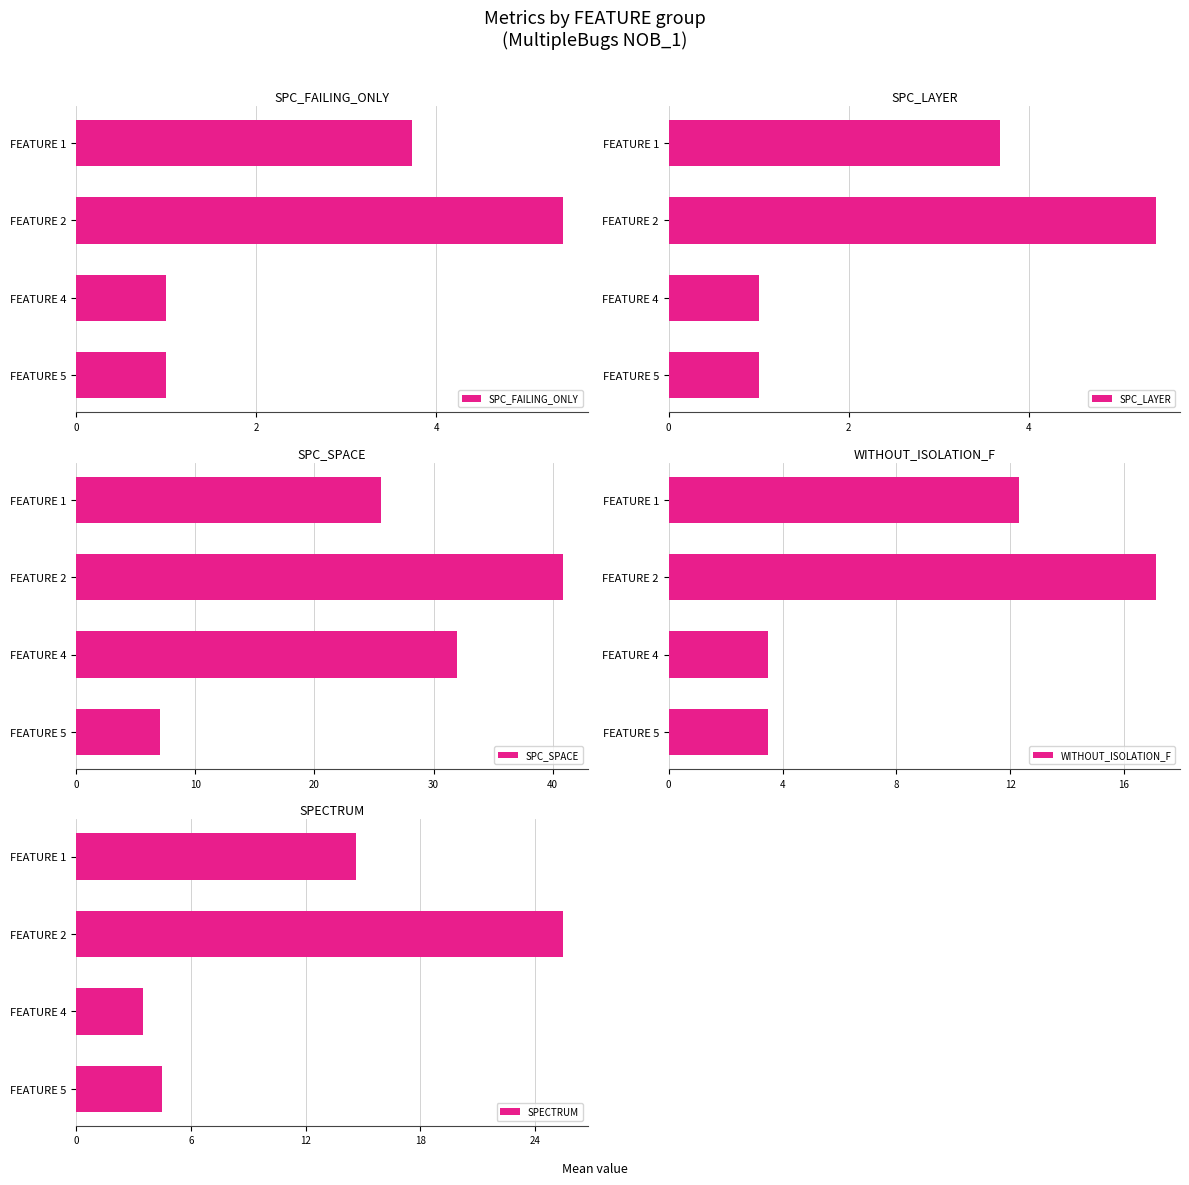

Rank the series by their maximum value, from highest to lowest.

SPC_SPACE, SPECTRUM, WITHOUT_ISOLATION_F, SPC_FAILING_ONLY, SPC_LAYER